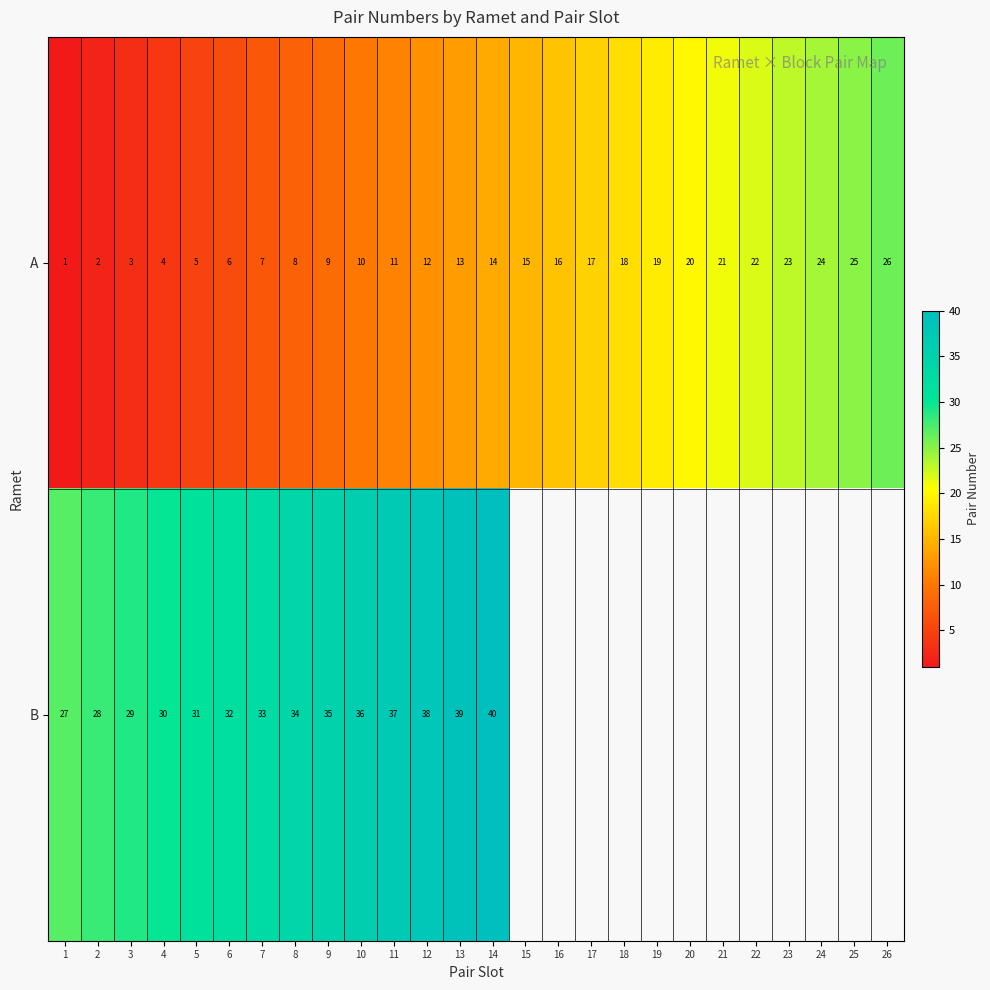

What is the difference between the maximum and minimum values in the A series?

25